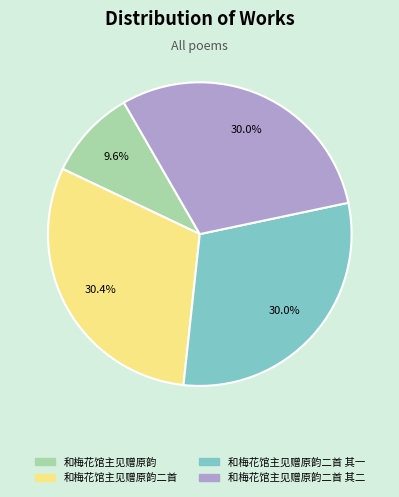

Between 和梅花馆主见赠原韵二首 其一 and 和梅花馆主见赠原韵, which is larger?

和梅花馆主见赠原韵二首 其一